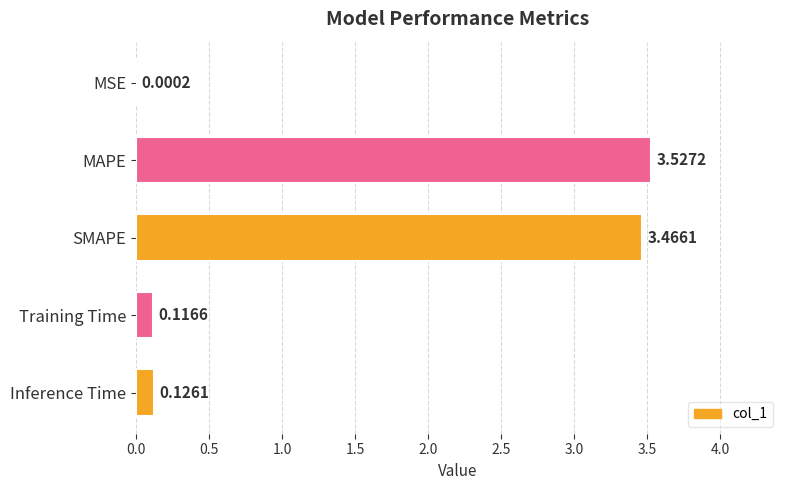

What is the sum of all values?

7.2